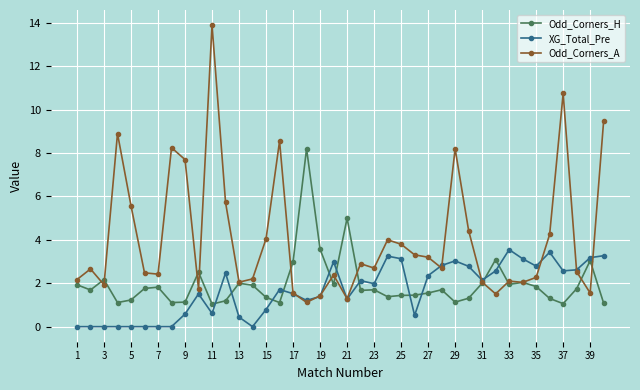

Is this an area chart (filled region under the line)?

No